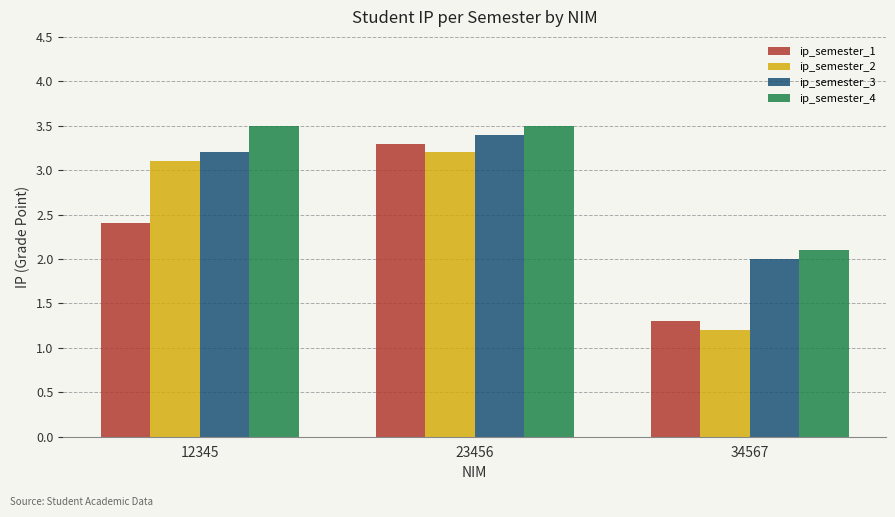

What is the difference between the maximum and minimum values in the ip_semester_4 series?

1.4